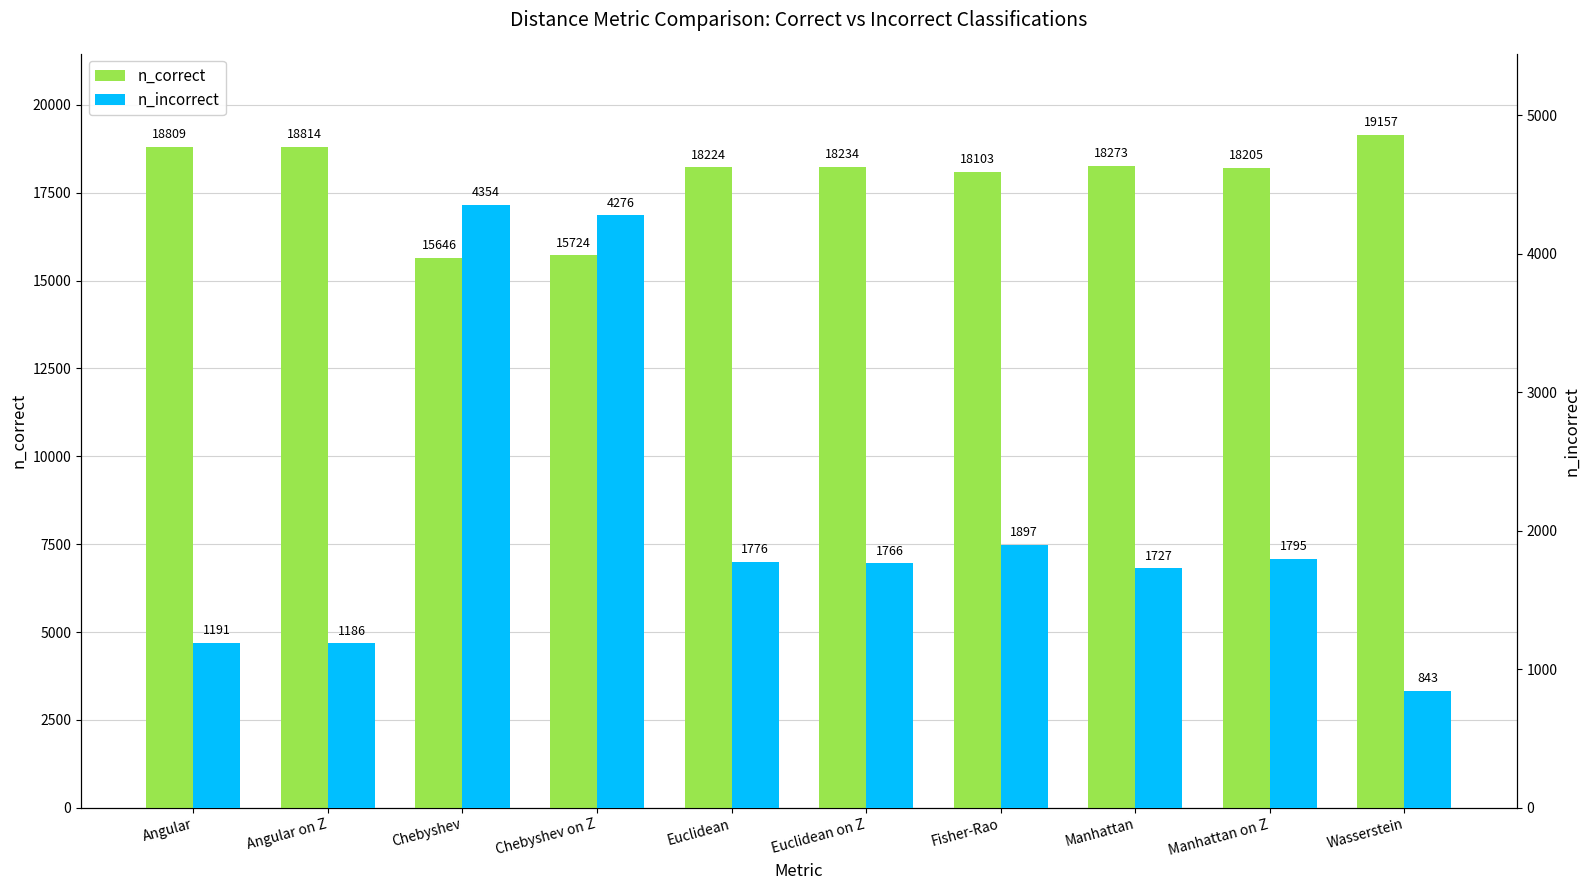

Where does the n_incorrect series first go above 1776?

Chebyshev